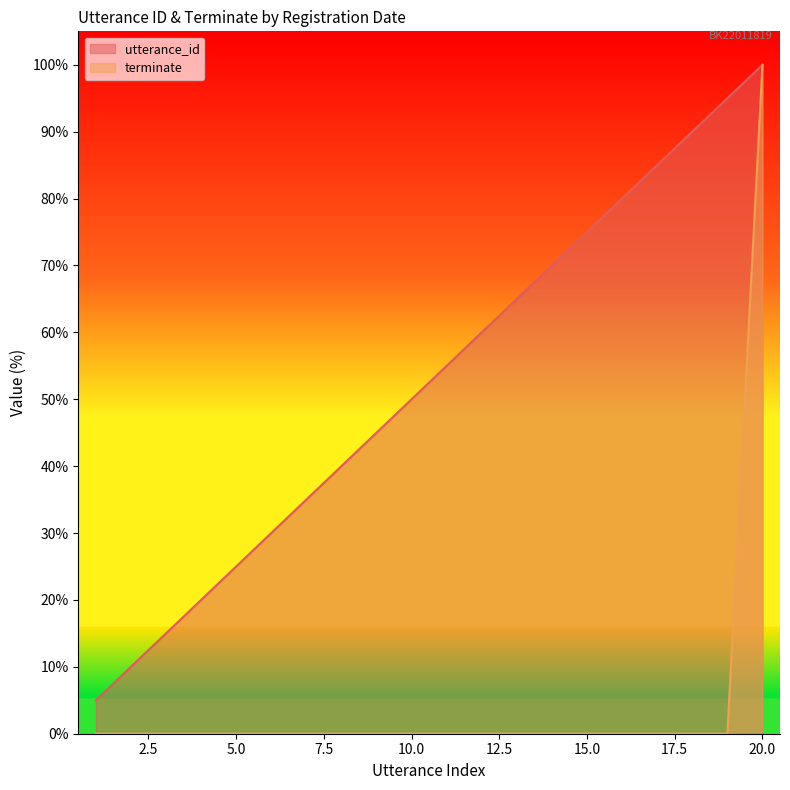

How many values in the terminate series exceed 0?

1